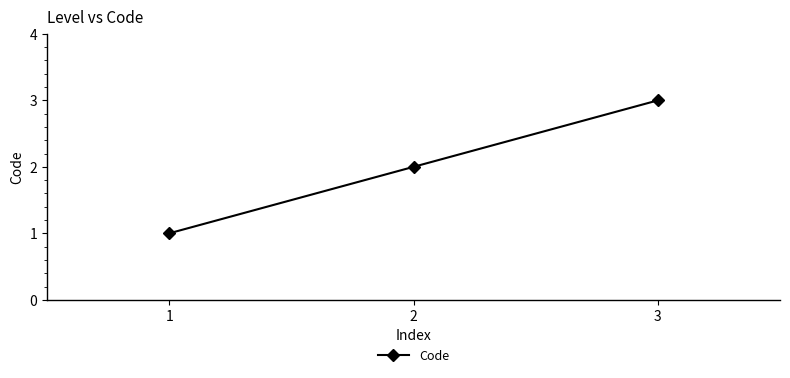

What is the sum of the values at 3 and 2?

5